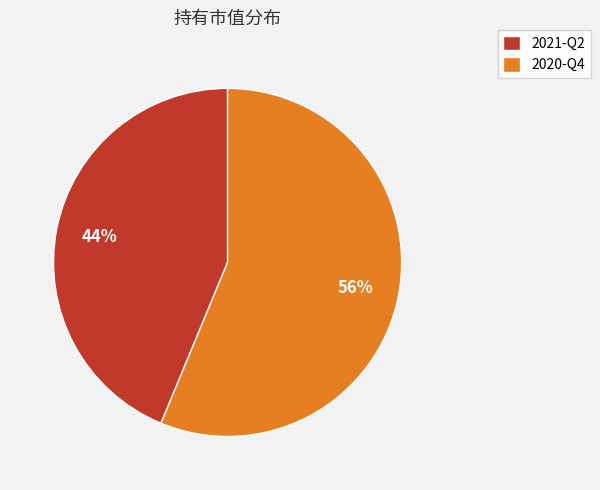

Is it true that 2021-Q2 is 44% of the pie?

True